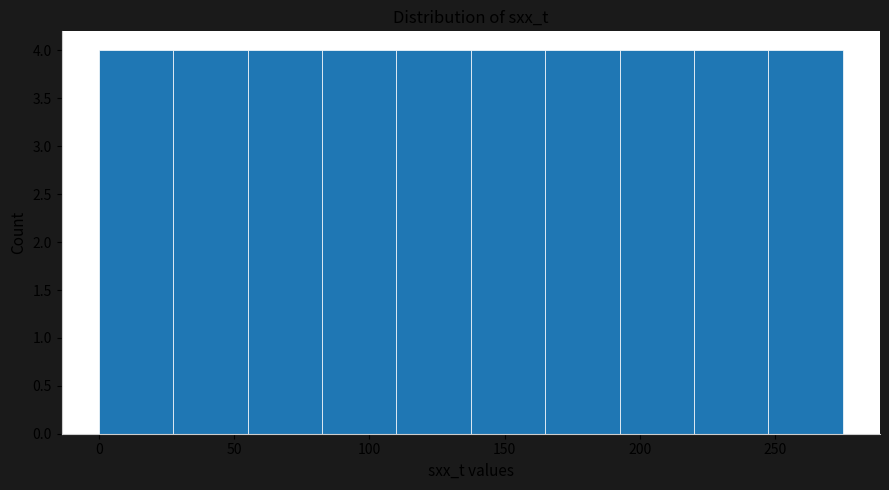

What is the height of the bar covering 195 to 220 on the x-axis? Neither the bar edges nor the heights are printed on the chart, so give them approximately, as read against the axes.

4